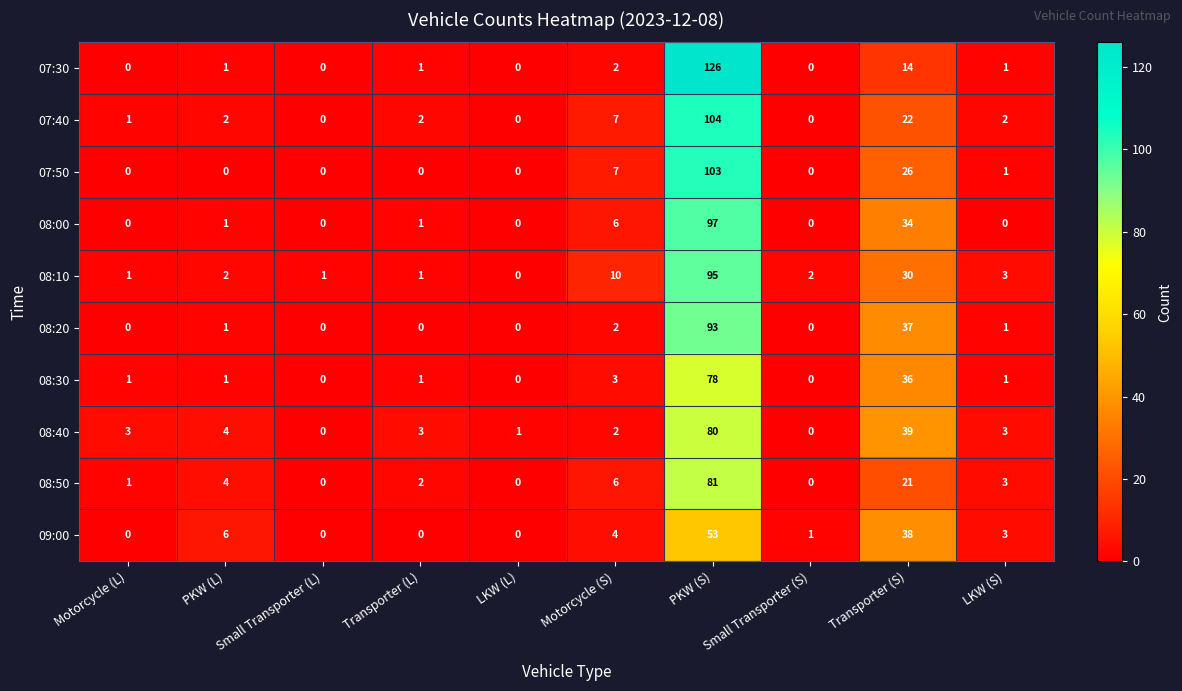

At which label is 07:50 closest to 51?

Transporter (S)